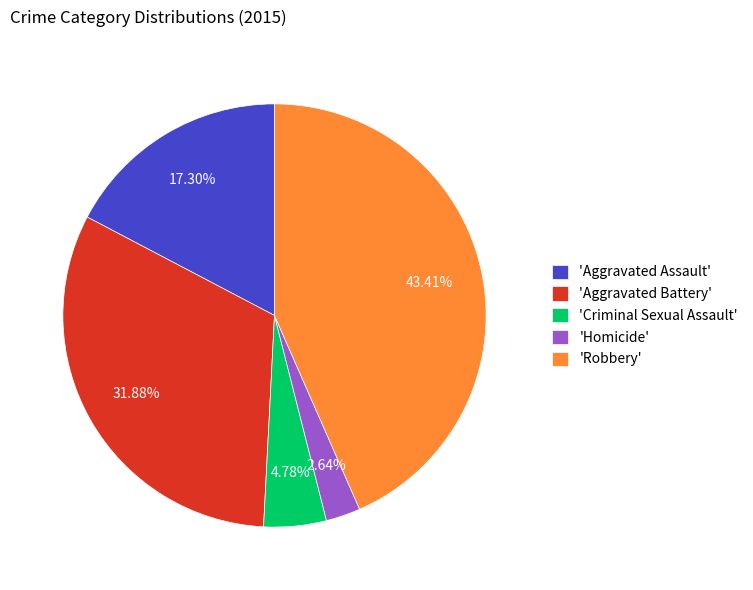

Is there a majority slice in this chart?

No